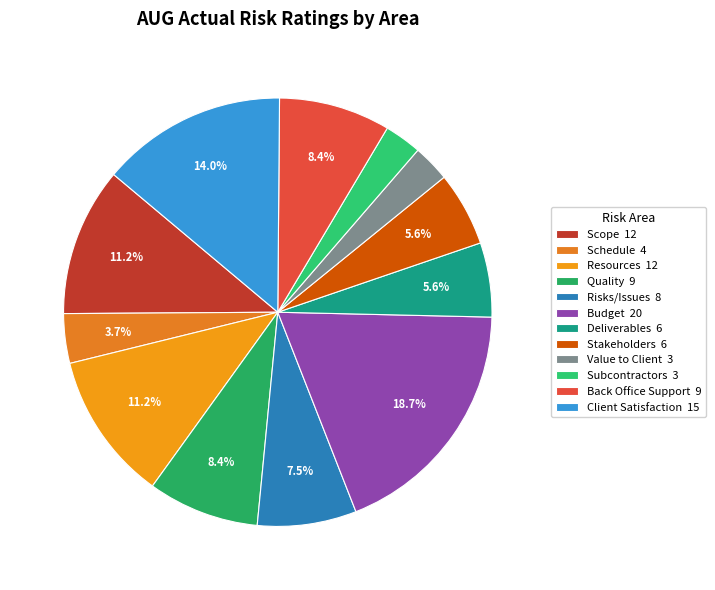

How many segments does this pie chart have?

12